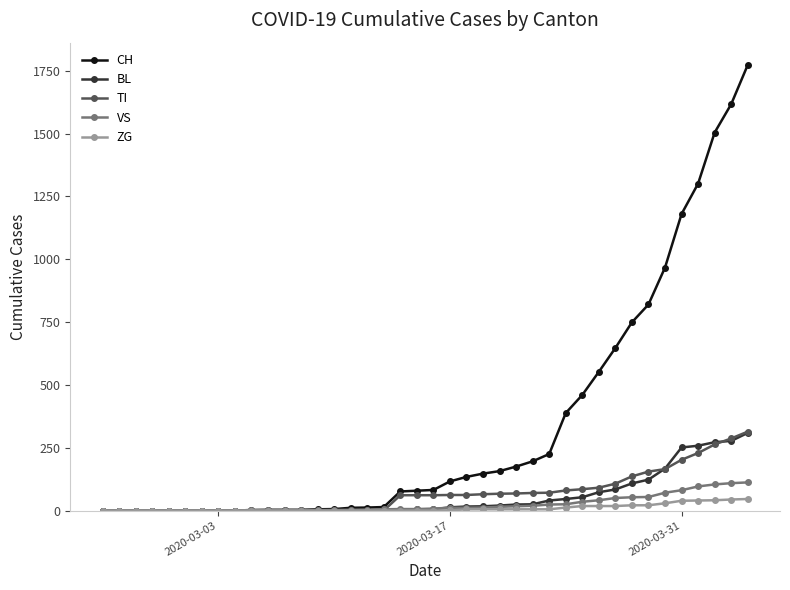

Which series has the largest total across all categories?

CH